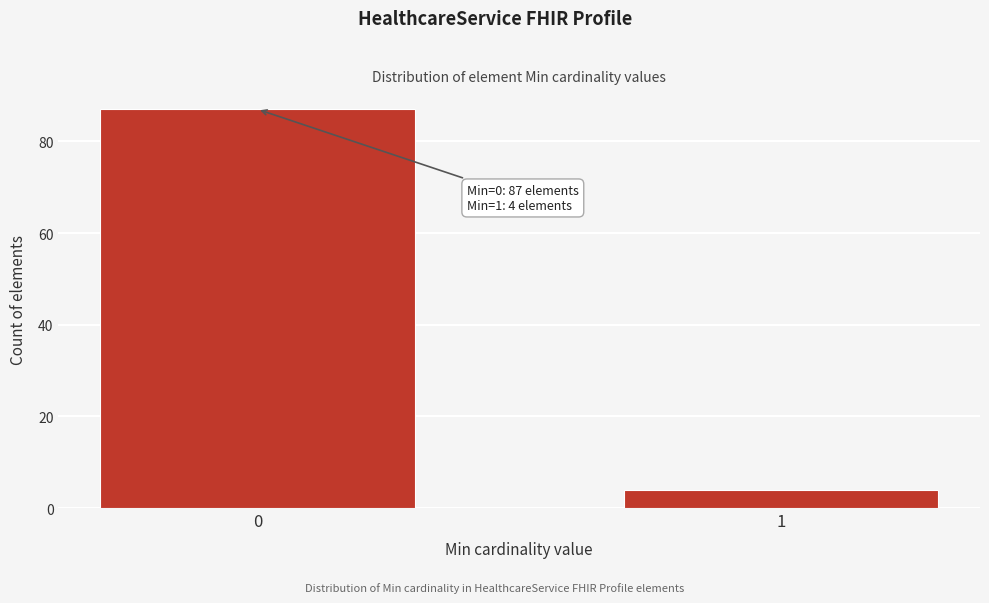

Reading right to left, transcribe all the data shown in this chart.

4	87